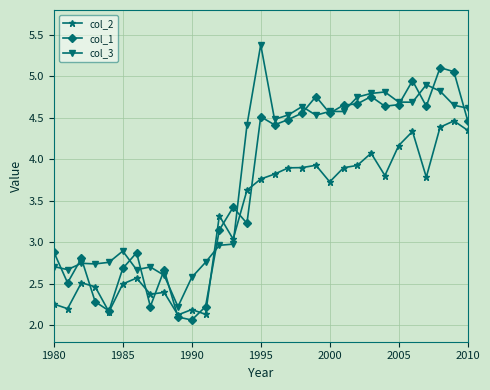

Which series ends up on top after the final intersection of col_2 and col_3?

col_3